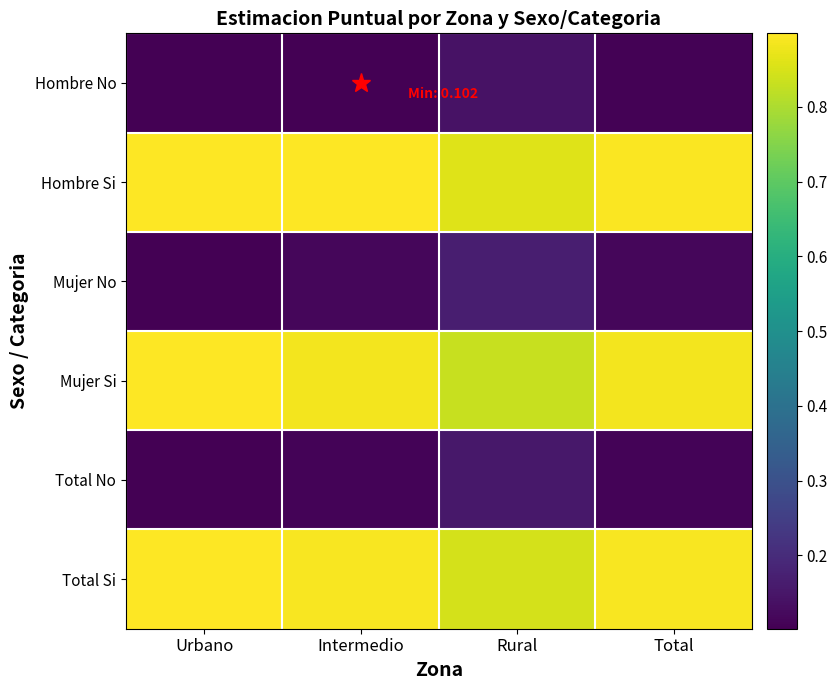

Reading right to left, transcribe all the data shown in this chart.

Hombre No: Total=0.1	Rural=0.1	Intermedio=0.1	Urbano=0.1
Hombre Si: Total=0.9	Rural=0.9	Intermedio=0.9	Urbano=0.9
Mujer No: Total=0.1	Rural=0.2	Intermedio=0.1	Urbano=0.1
Mujer Si: Total=0.9	Rural=0.8	Intermedio=0.9	Urbano=0.9
Total No: Total=0.1	Rural=0.2	Intermedio=0.1	Urbano=0.1
Total Si: Total=0.9	Rural=0.8	Intermedio=0.9	Urbano=0.9